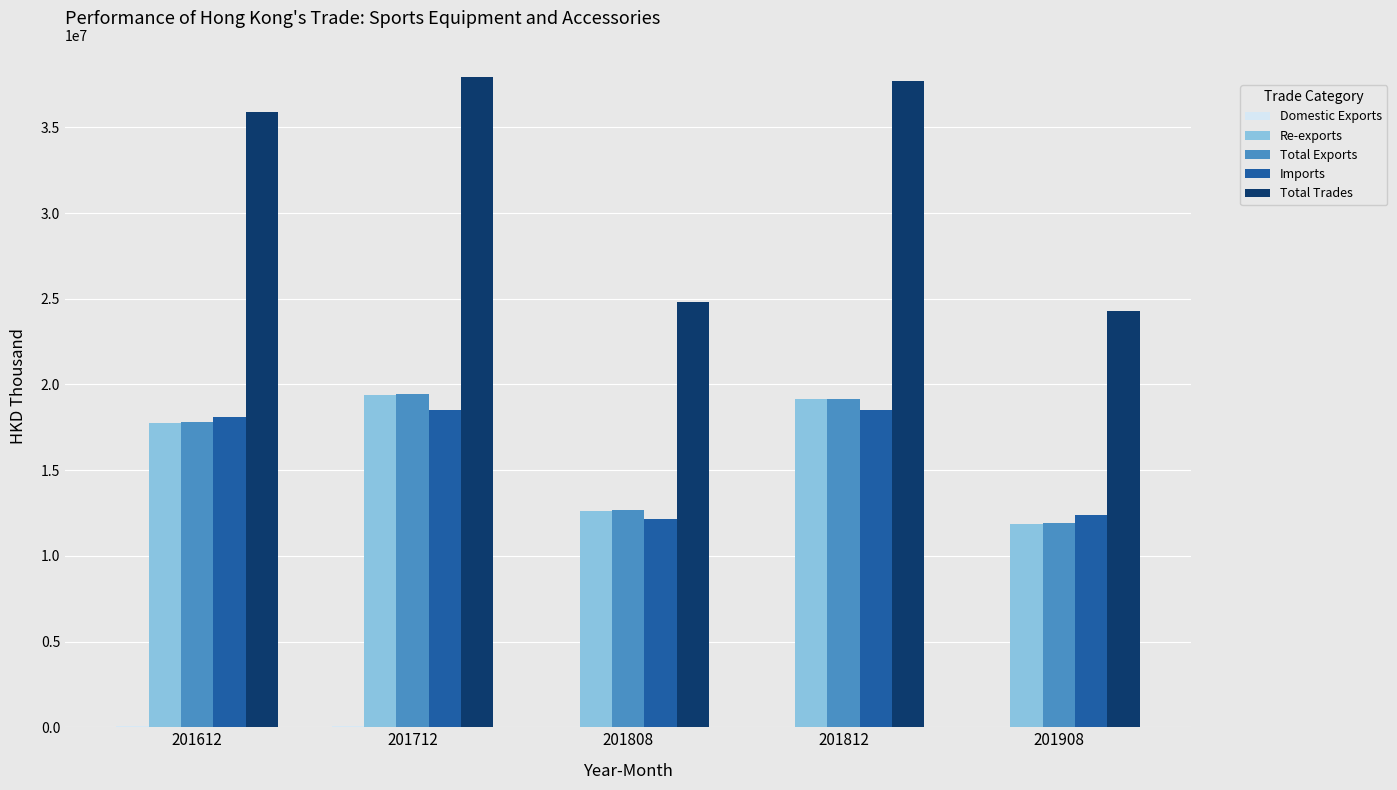

The value of Re-exports at 201908 is 18597901.7. True or false?

False